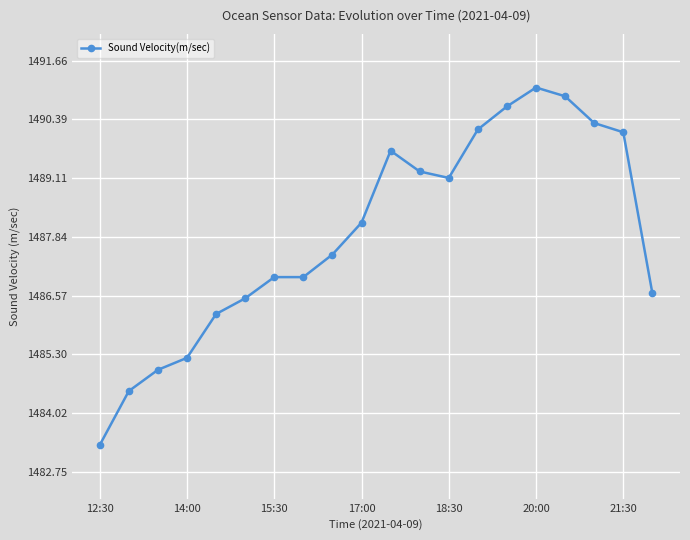

What is the difference between the maximum and second lowest values?

6.6